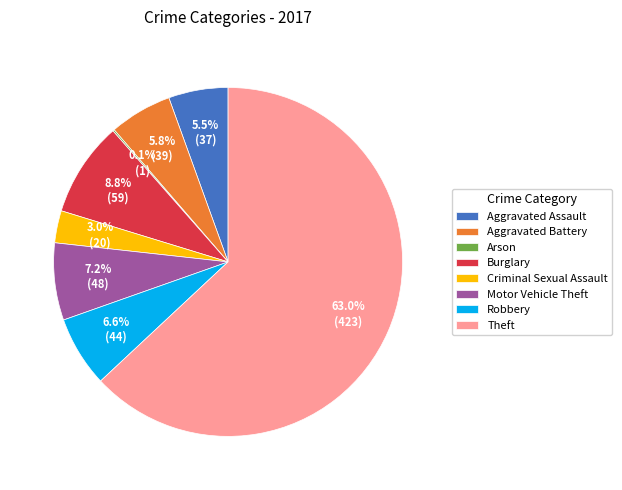

Which slice represents more than half of the pie?

Theft